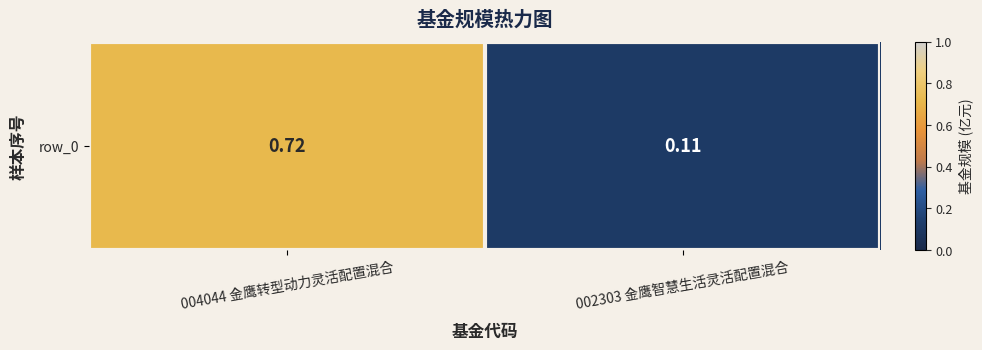

List the labels in order of value, smallest first.

002303 金鹰智慧生活灵活配置混合, 004044 金鹰转型动力灵活配置混合